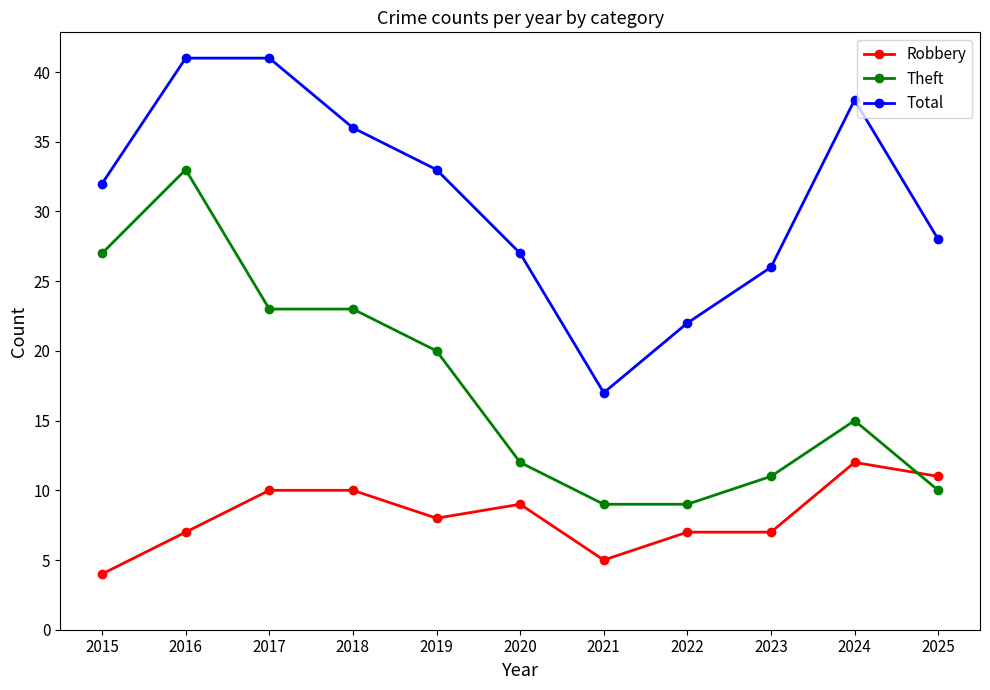

What is the difference between the highest and lowest values at 2022?

15